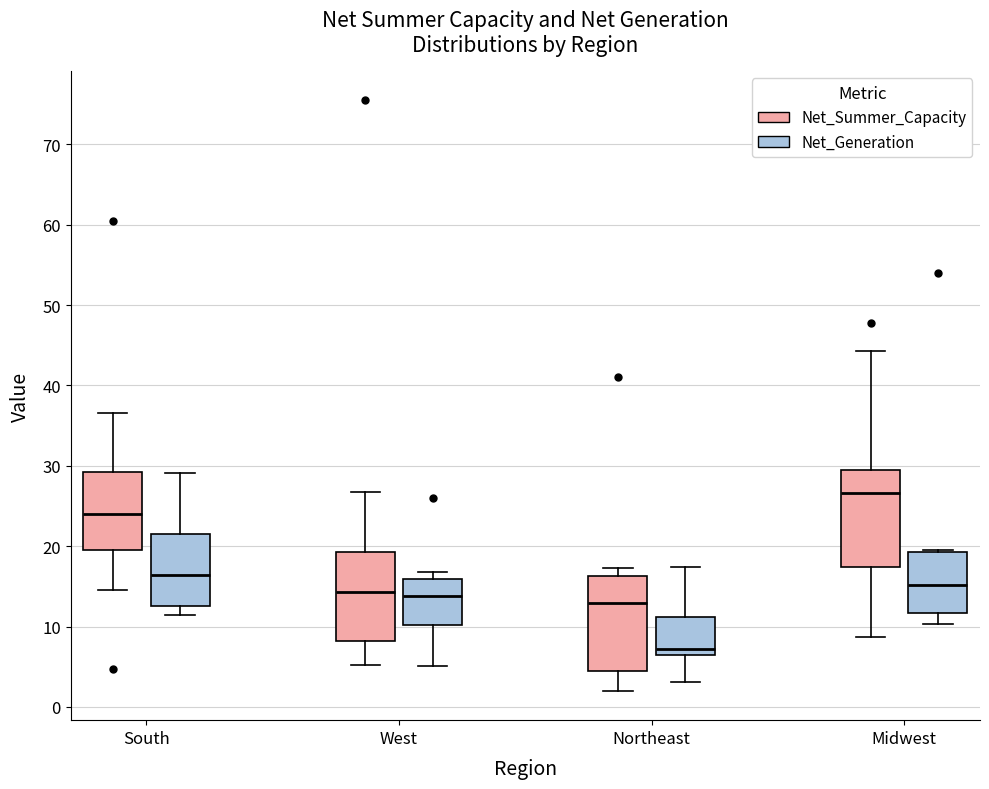

Where does the median line of the box for Midwest (Net_Summer_Capacity) sit on the y-axis? The values are not printed on the chart, so give them approximately, as read against the axis.

27